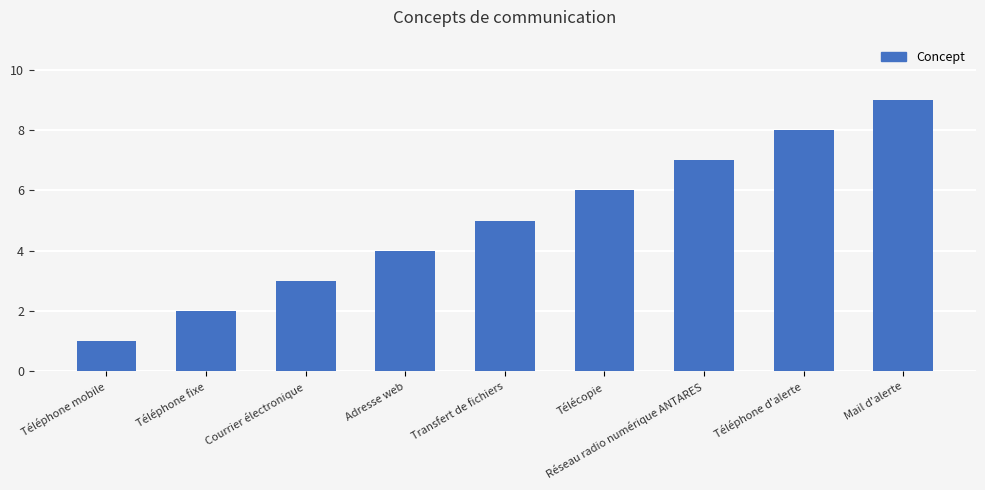

True or false: the data shows 9 at Mail d'alerte.

True